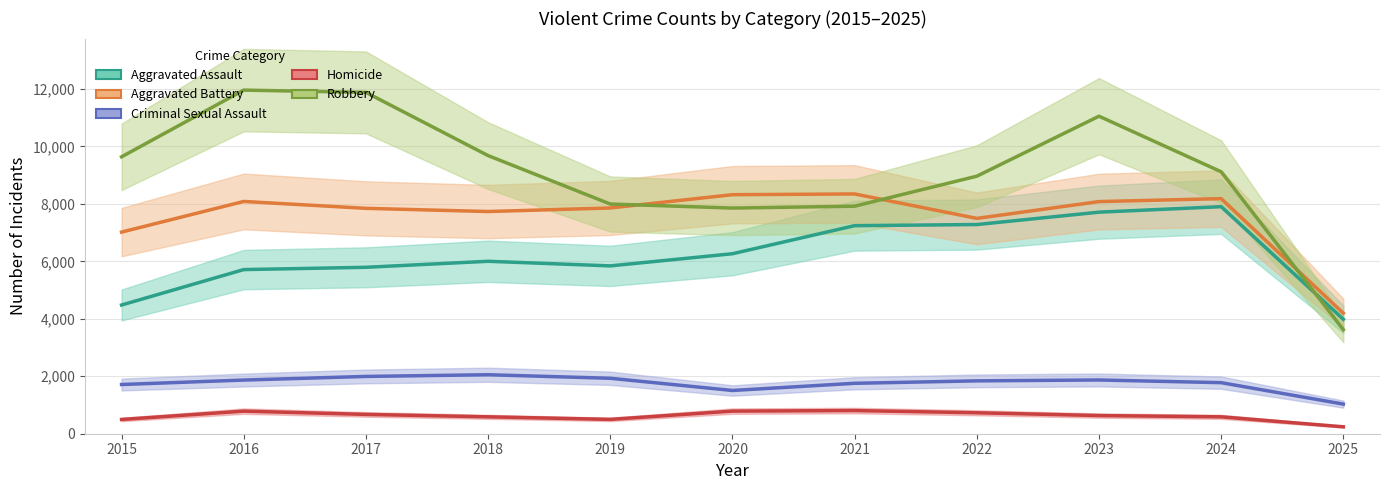

Reading left to right, list all the values displayed in this chart.

Aggravated Assault: 2015=4480	2016=5713	2017=5793	2018=6002	2019=5842	2020=6265	2021=7242	2022=7281	2023=7712	2024=7903	2025=3983
Aggravated Battery: 2015=7018	2016=8085	2017=7845	2018=7734	2019=7858	2020=8320	2021=8346	2022=7495	2023=8080	2024=8183	2025=4195
Criminal Sexual Assault: 2015=1713	2016=1868	2017=1994	2018=2053	2019=1930	2020=1505	2021=1755	2022=1840	2023=1871	2024=1777	2025=1031
Homicide: 2015=496	2016=786	2017=672	2018=588	2019=499	2020=787	2021=806	2022=729	2023=632	2024=588	2025=241
Robbery: 2015=9638	2016=11960	2017=11881	2018=9681	2019=7995	2020=7855	2021=7920	2022=8964	2023=11052	2024=9118	2025=3620